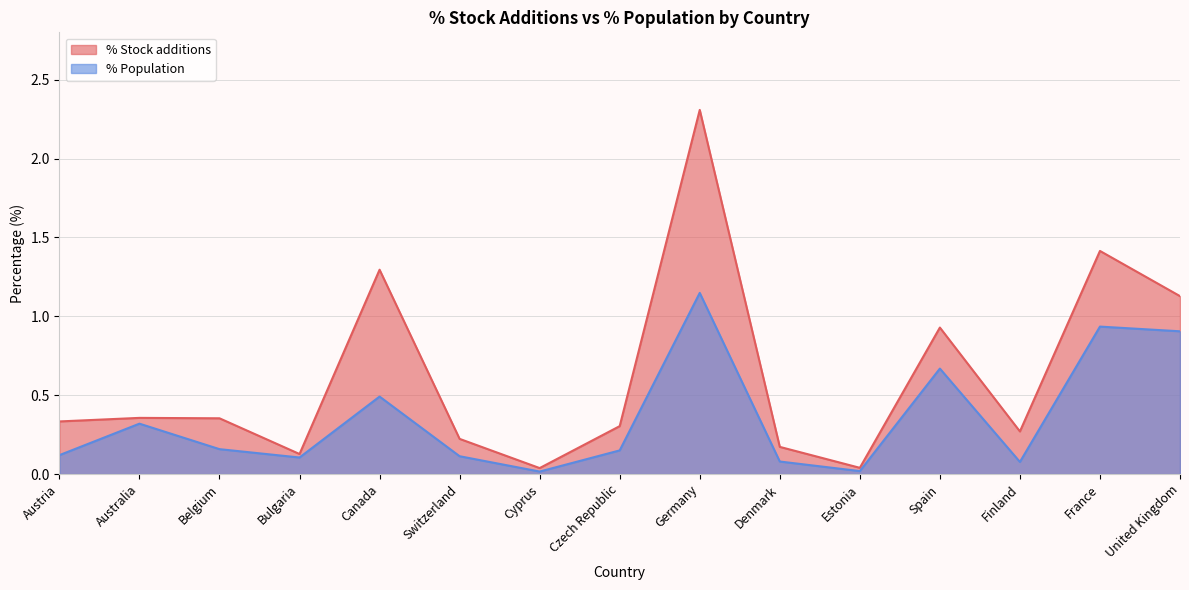

Reading right to left, transcribe all the data shown in this chart.

% Stock additions: United Kingdom=1.1	France=1.4	Finland=0.3	Spain=0.9	Estonia=0.0	Denmark=0.2	Germany=2.3	Czech Republic=0.3	Cyprus=0.0	Switzerland=0.2	Canada=1.3	Bulgaria=0.1	Belgium=0.4	Australia=0.4	Austria=0.3
% Population: United Kingdom=0.9	France=0.9	Finland=0.1	Spain=0.7	Estonia=0.0	Denmark=0.1	Germany=1.1	Czech Republic=0.2	Cyprus=0.0	Switzerland=0.1	Canada=0.5	Bulgaria=0.1	Belgium=0.2	Australia=0.3	Austria=0.1